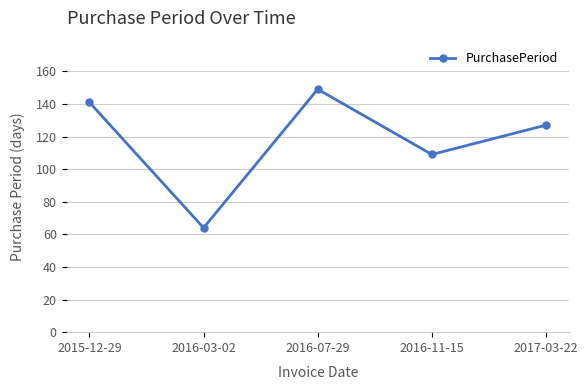

What is the label of the 3rd point from the right?

2016-07-29